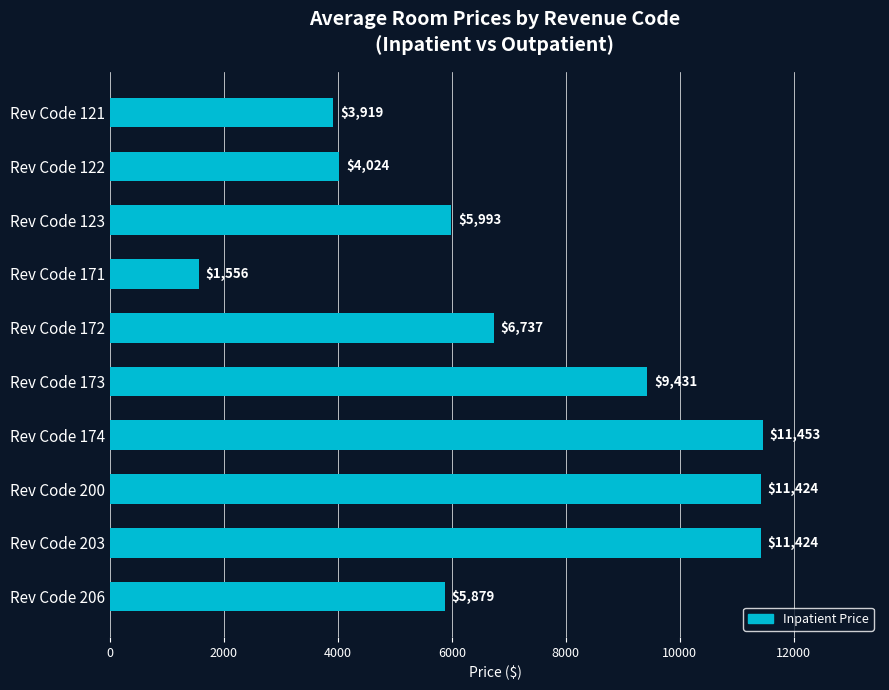

How many data points does each series have?

10